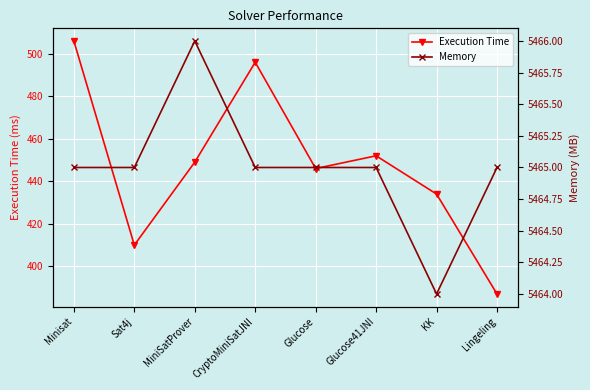

What is the label of the 1st point from the right?

Lingeling